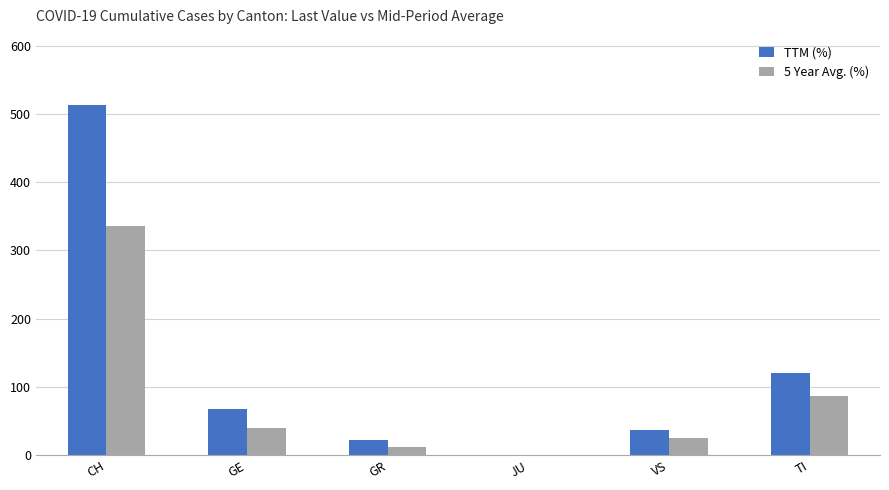

The TTM (%) series shows 0 at JU. True or false?

True